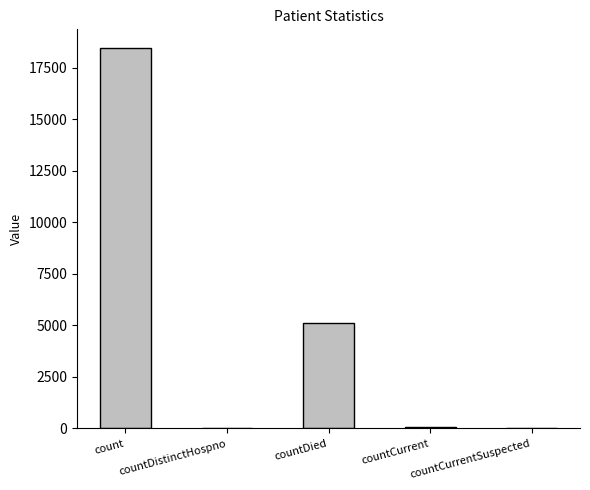

What is the change in value from countDistinctHospno to countCurrent?

+21